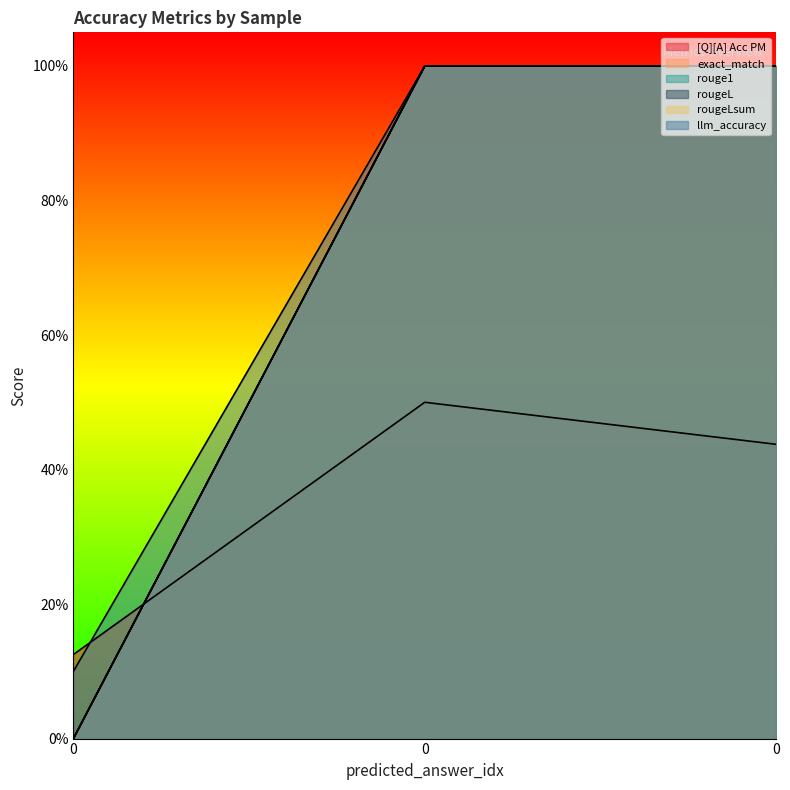

Is it true that rougeLsum equals 0.5 at 0?

False